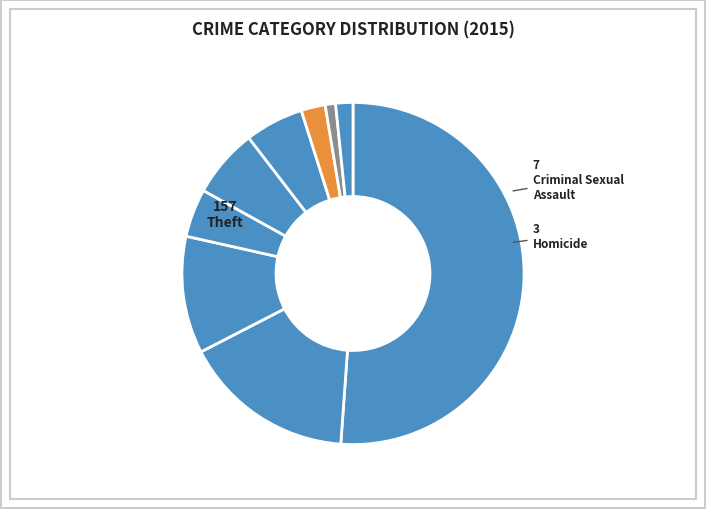

Which slice is the smallest?

Homicide